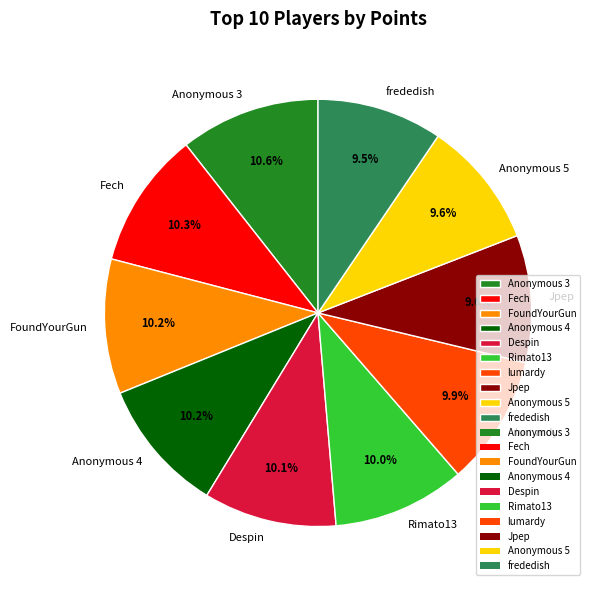

Does lumardy represent more than half of the total?

No